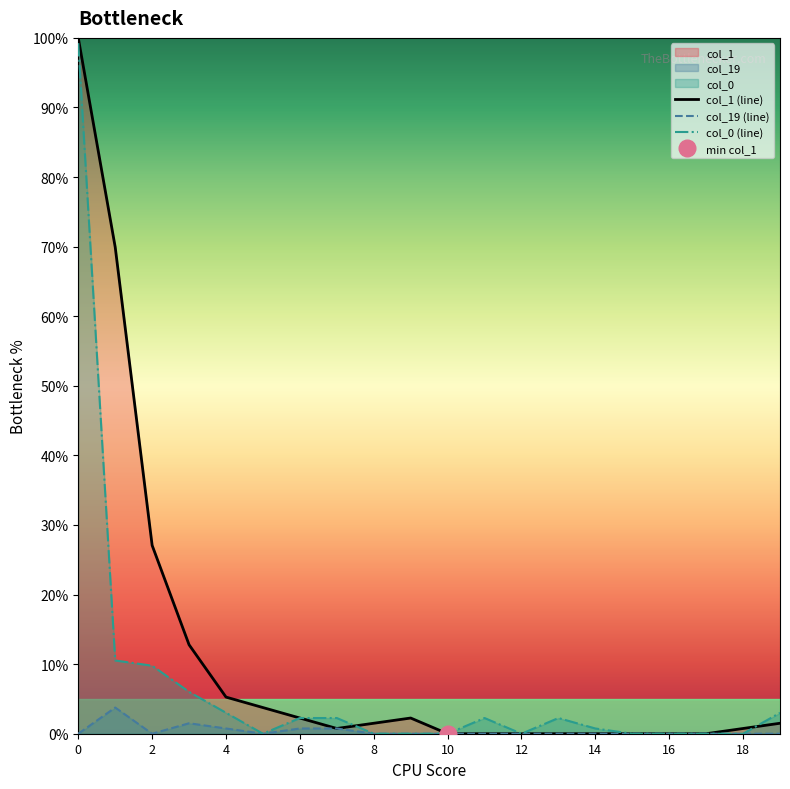

Is it true that col_19 (line) equals 0.0 at 16?

True